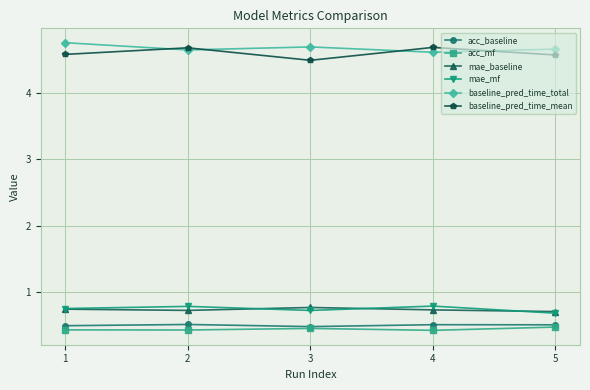

What is the value of the baseline_pred_time_mean point at the 3rd from the left?

4.5